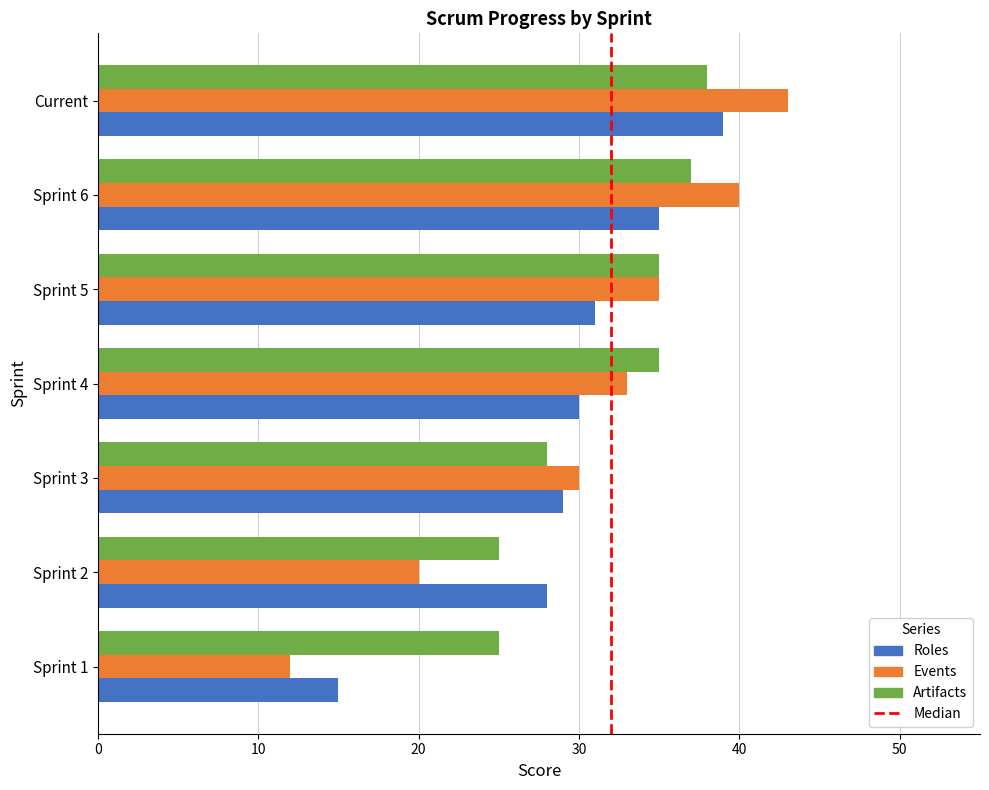

Which series has the widest spread of values?

Events